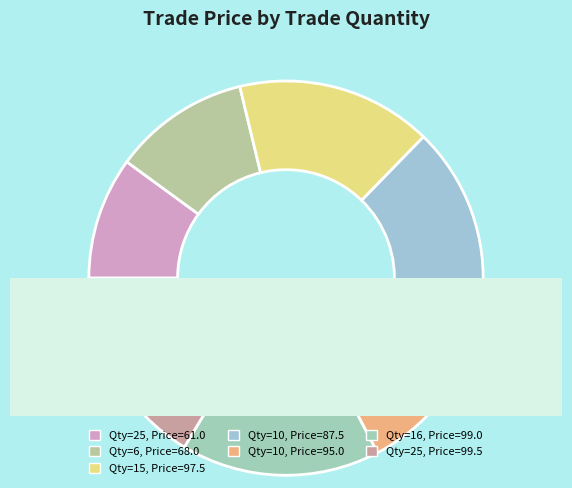

Does 16 represent more than half of the total?

No